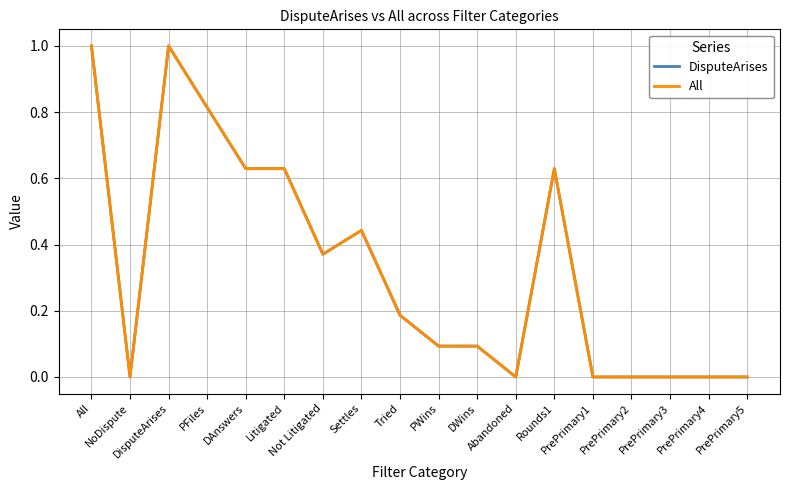

What is the difference between the maximum and minimum values in the DisputeArises series?

1.0